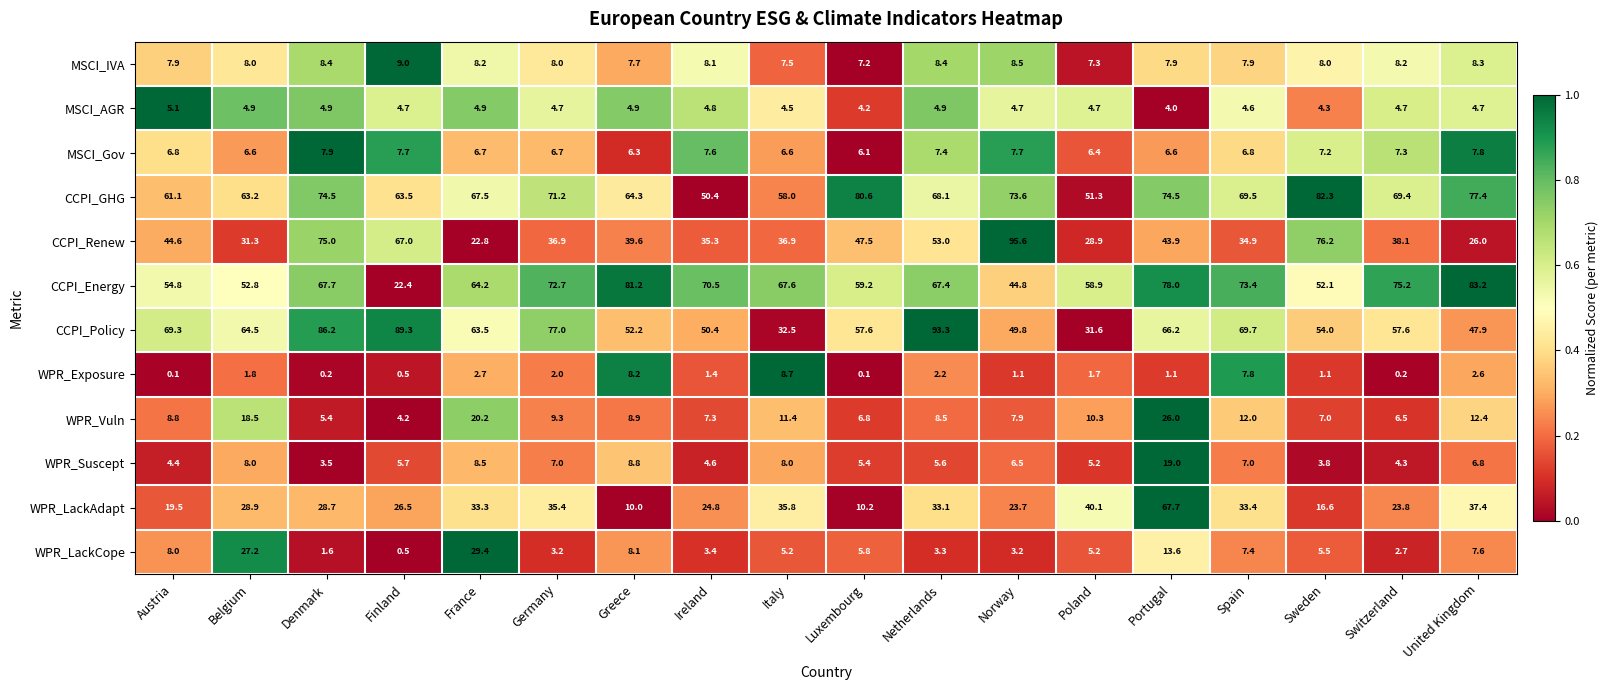

Where does the WPR_LackAdapt series first go above 28?

Belgium